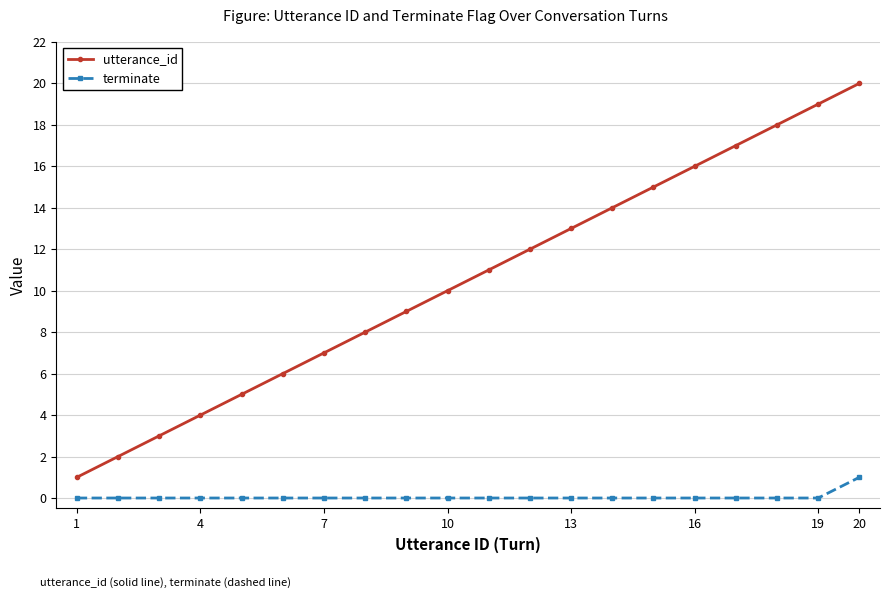

Which series has the widest spread of values?

utterance_id